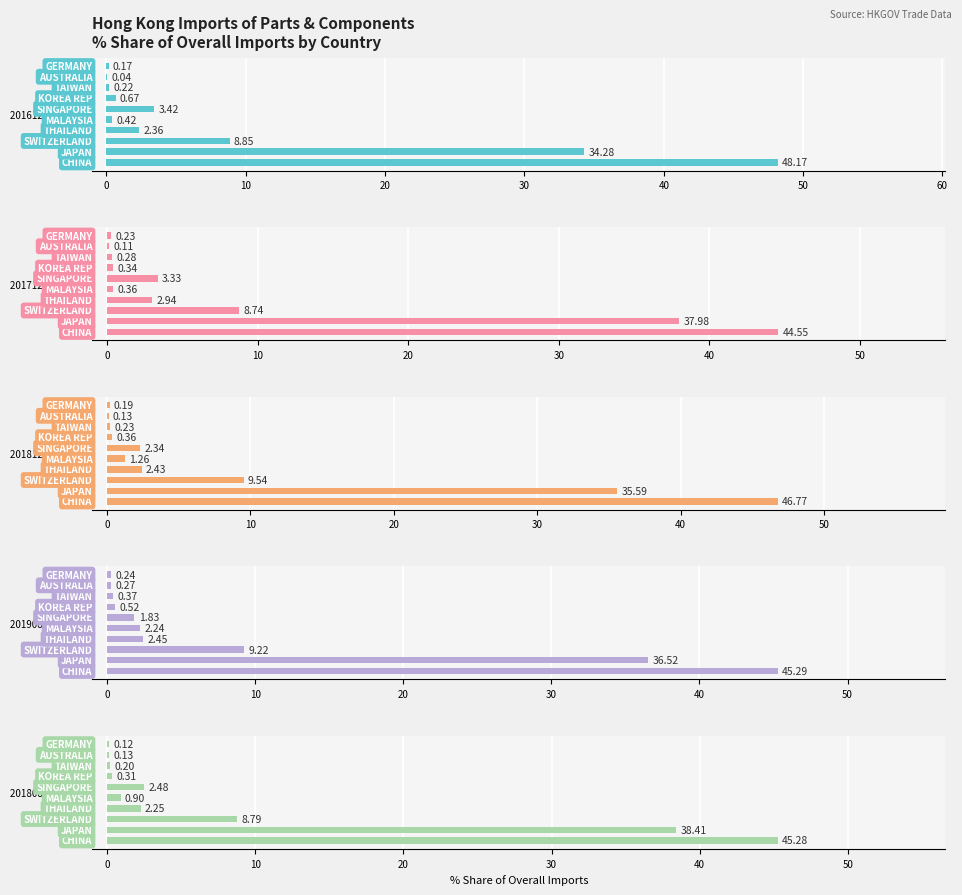

What is the spread (max minus min) of values at 9?

0.1